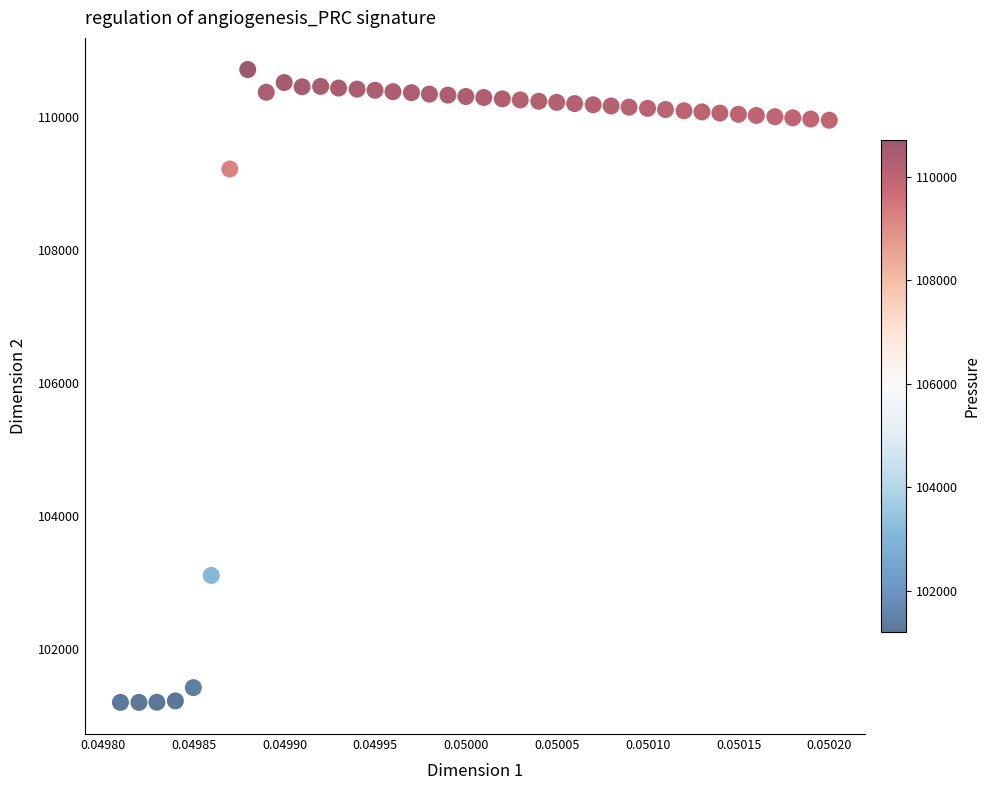

What Y value in the scatter plot is closest to 105956?

103108.3